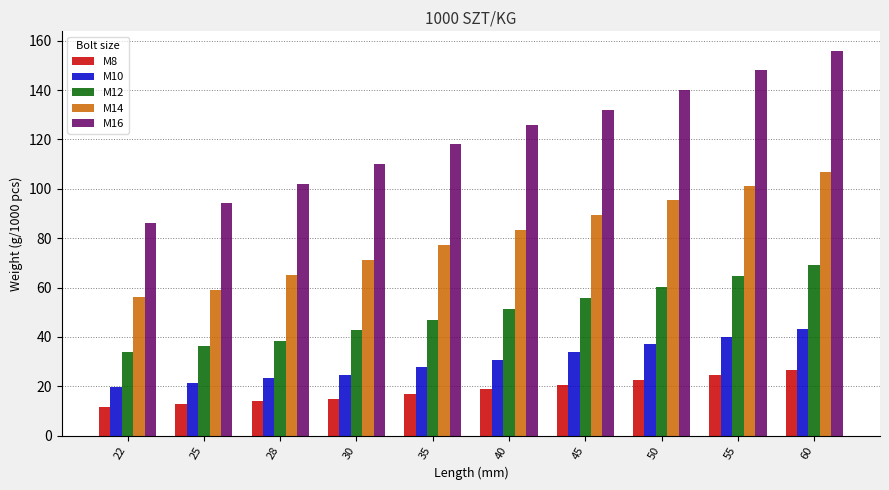

Reading left to right, list all the values displayed in this chart.

M8: 22=11.5	25=12.7	28=13.9	30=14.7	35=16.7	40=18.7	45=20.7	50=22.7	55=24.7	60=26.7
M10: 22=19.6	25=21.5	28=23.4	30=24.6	35=27.7	40=30.8	45=33.9	50=37.0	55=40.1	60=43.2
M12: 22=33.8	25=36.4	28=38.2	30=42.6	35=47.0	40=51.4	45=55.8	50=60.2	55=64.6	60=69.0
M14: 22=56.1	25=59.2	28=65.2	30=71.3	35=77.3	40=83.4	45=89.4	50=95.4	55=101.0	60=107.0
M16: 22=86.1	25=94.2	28=102.0	30=110.0	35=118.0	40=126.0	45=132.0	50=140.0	55=148.0	60=156.0